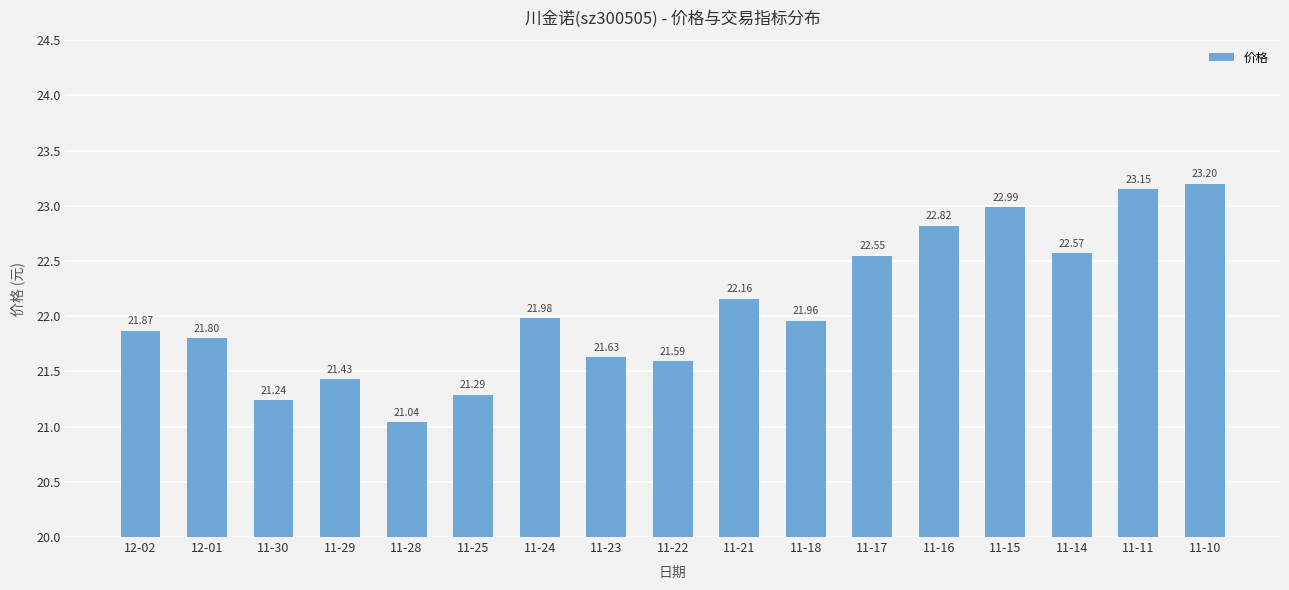

Rank the categories by value from lowest to highest.

11-28, 11-30, 11-25, 11-29, 11-22, 11-23, 12-01, 12-02, 11-18, 11-24, 11-21, 11-17, 11-14, 11-16, 11-15, 11-11, 11-10